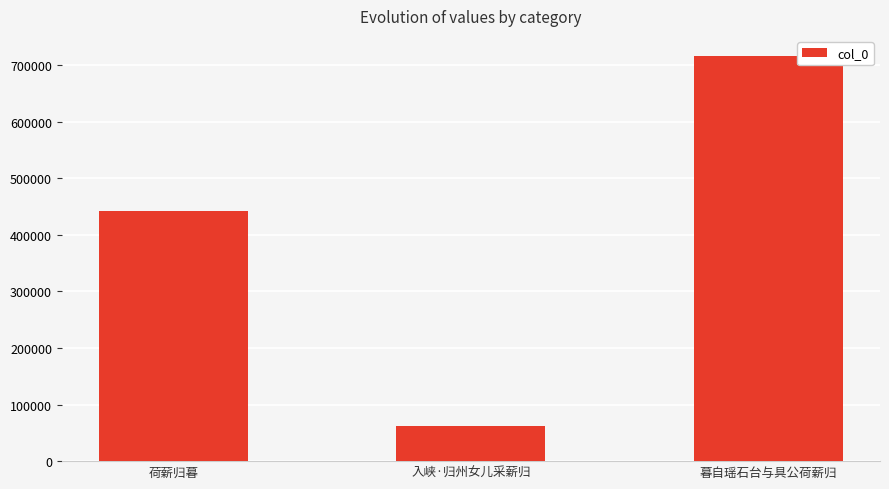

Which has a higher value, 入峡·归州女儿采薪归 or 荷薪归暮?

荷薪归暮